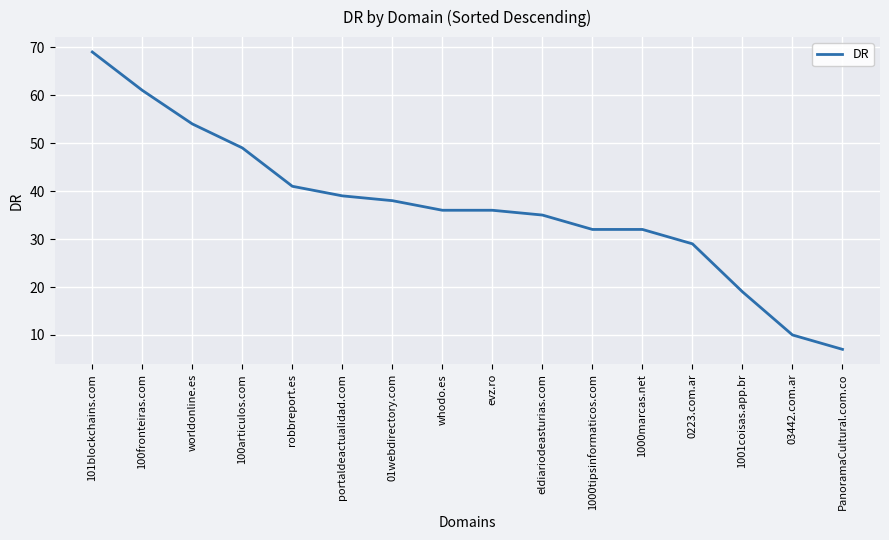

What is the ratio of the value at worldonline.es to the value at 01webdirectory.com?

1.4